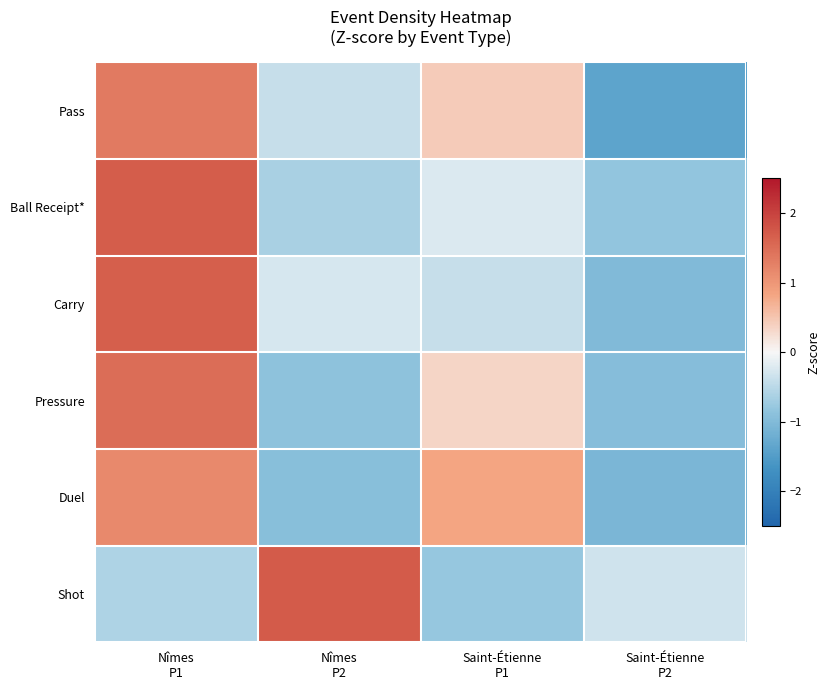

What is the total value across all series at Saint-Étienne
P1?

0.2